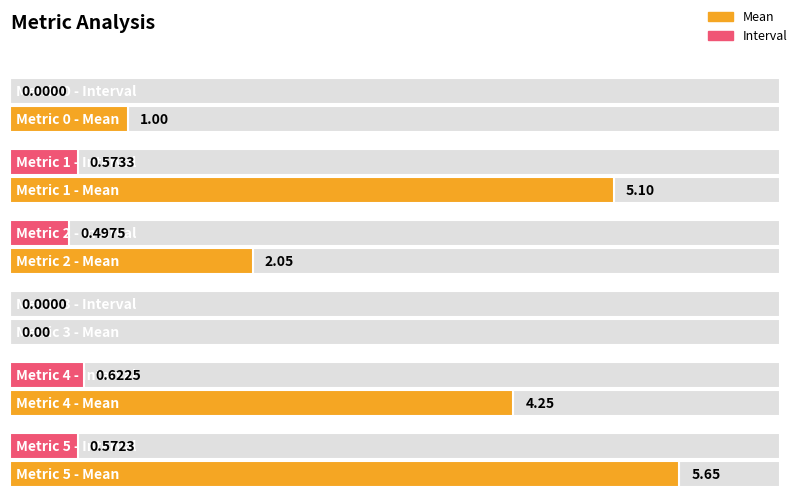

Which series changed the most between 3 and 5?

Mean